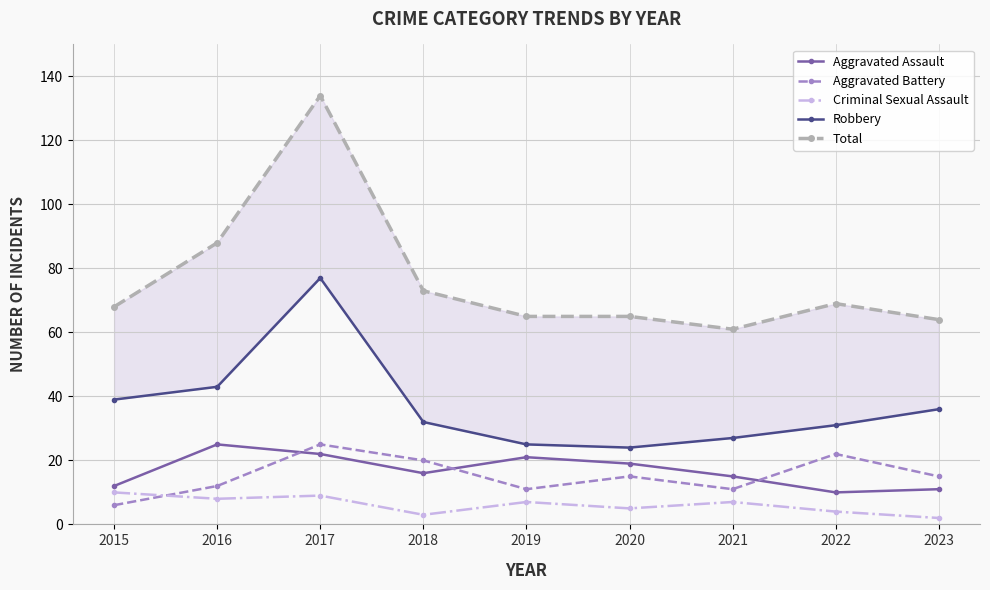

Where does the Total series first go above 68?

2016